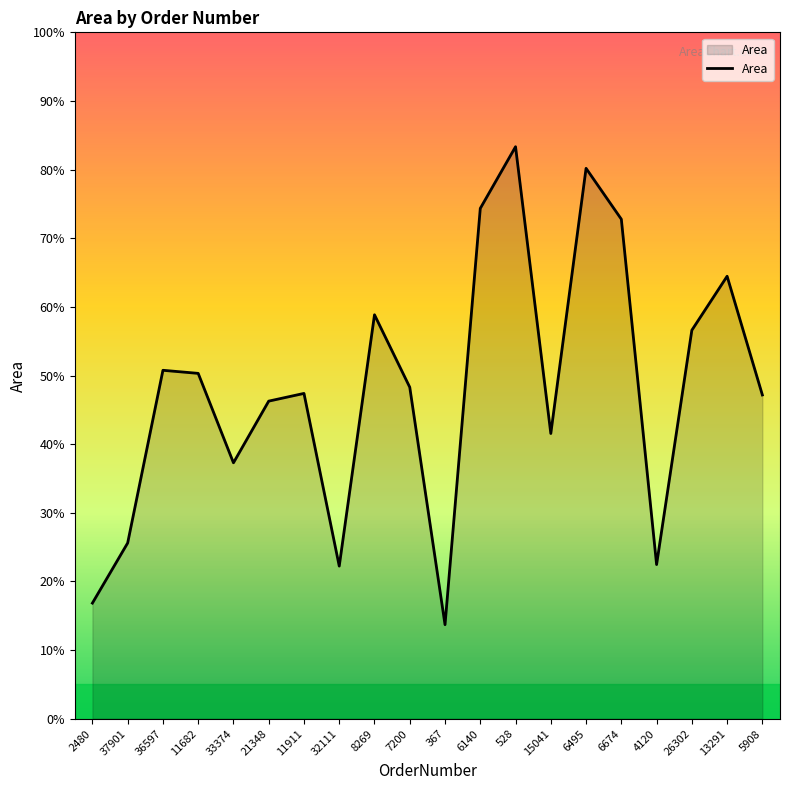

Between 6140 and 26302, which is larger?

6140